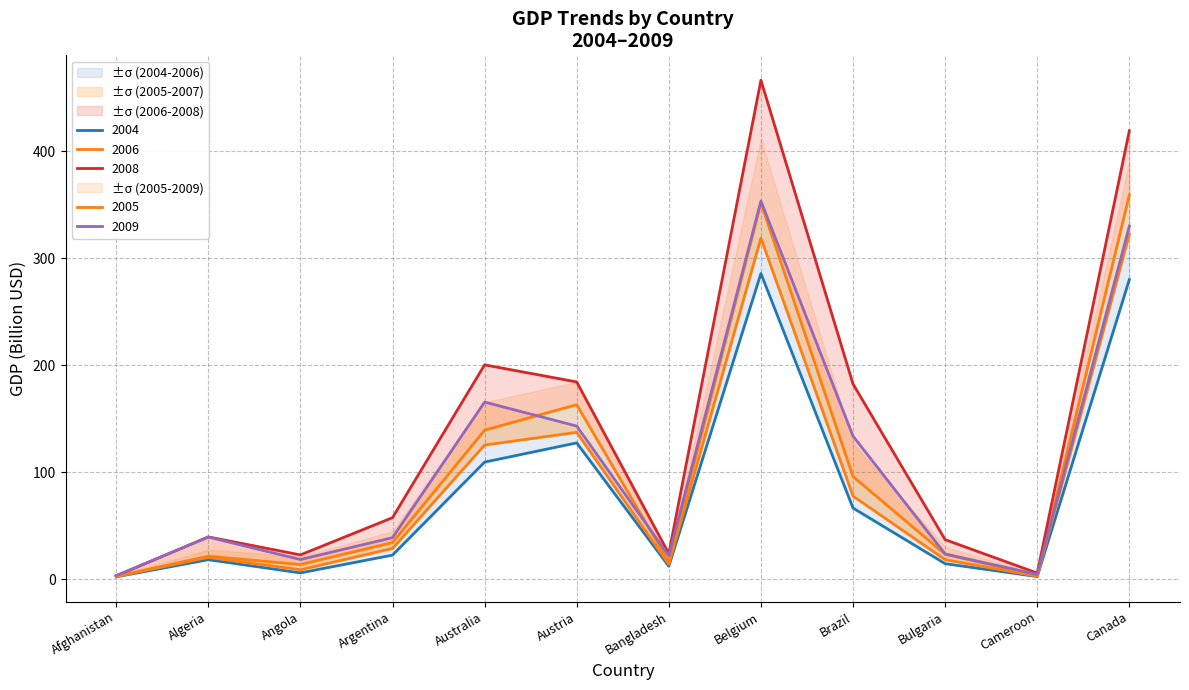

Is it true that 2005 equals 8.8 at Angola?

True